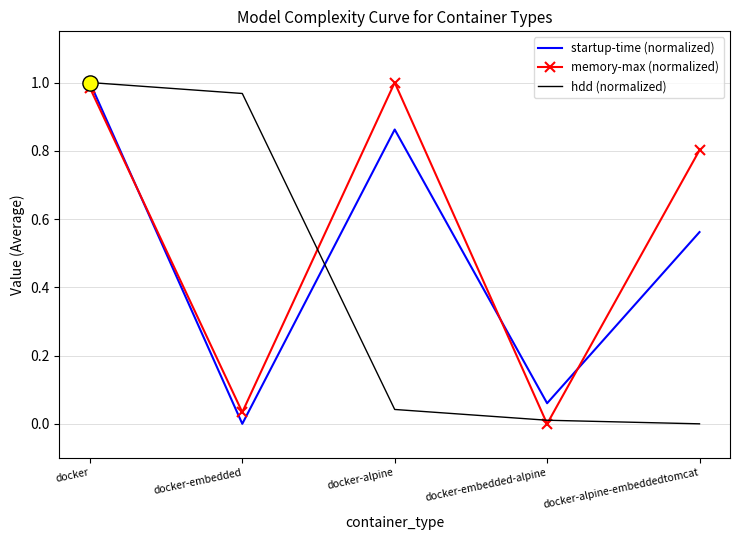

Which series changed the most between docker and docker-alpine?

hdd (normalized)